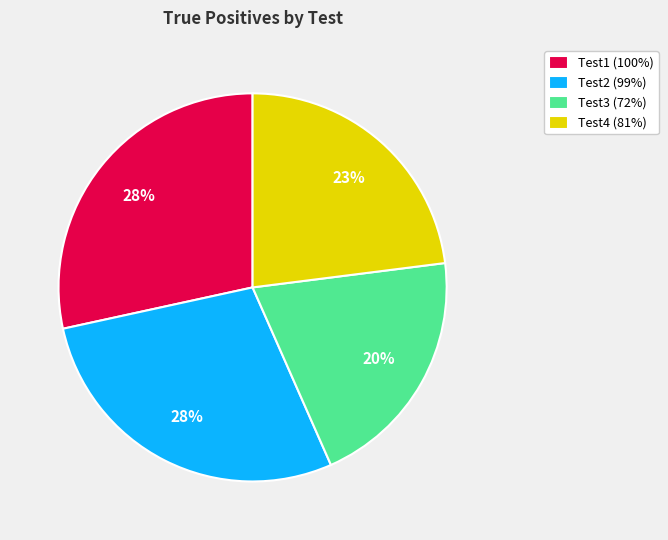

Between Test2 (99%) and Test3 (72%), which is larger?

Test2 (99%)